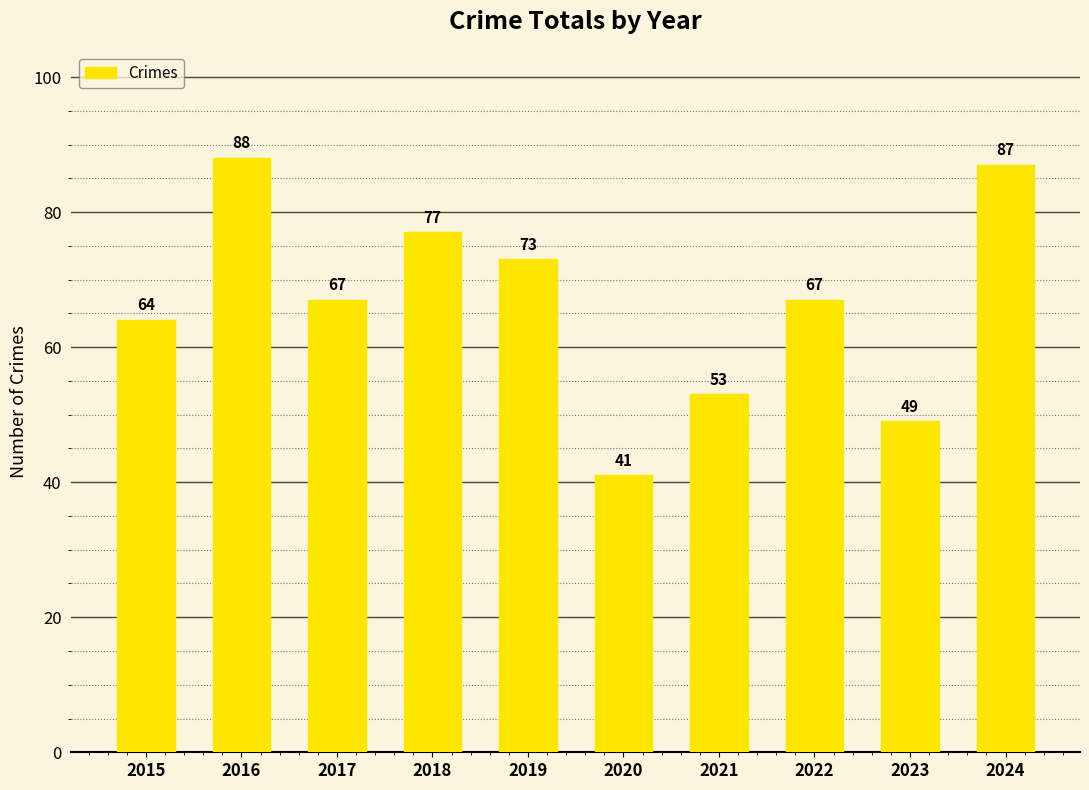

What is the smallest value displayed?

41